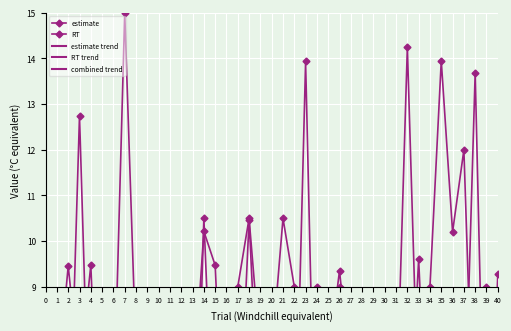

What is the spread (max minus min) of values at 1?

0.9